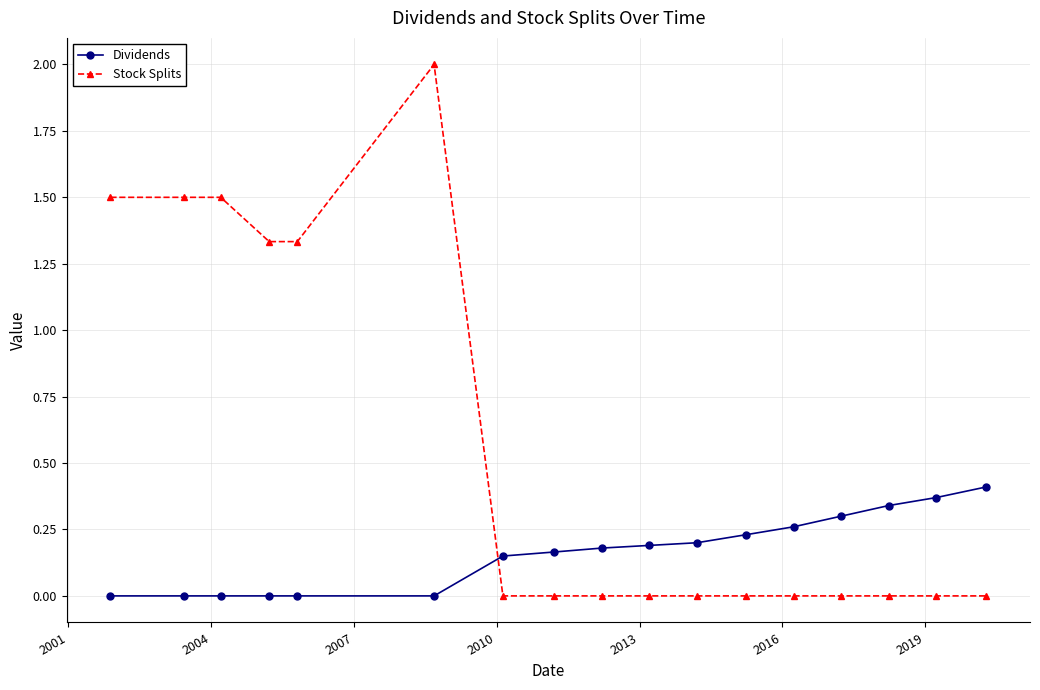

Which series ends up on top after the final intersection of Stock Splits and Dividends?

Dividends